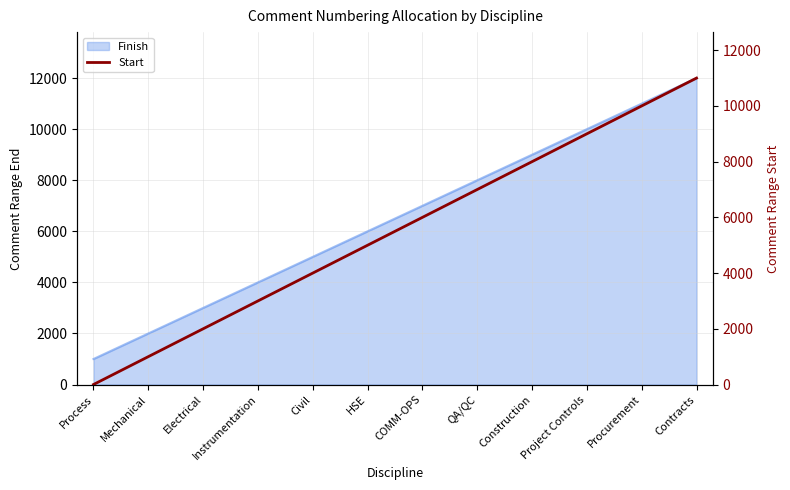

Rank the categories by value from lowest to highest.

Process, Mechanical, Electrical, Instrumentation, Civil, HSE, COMM-OPS, QA/QC, Construction, Project Controls, Procurement, Contracts